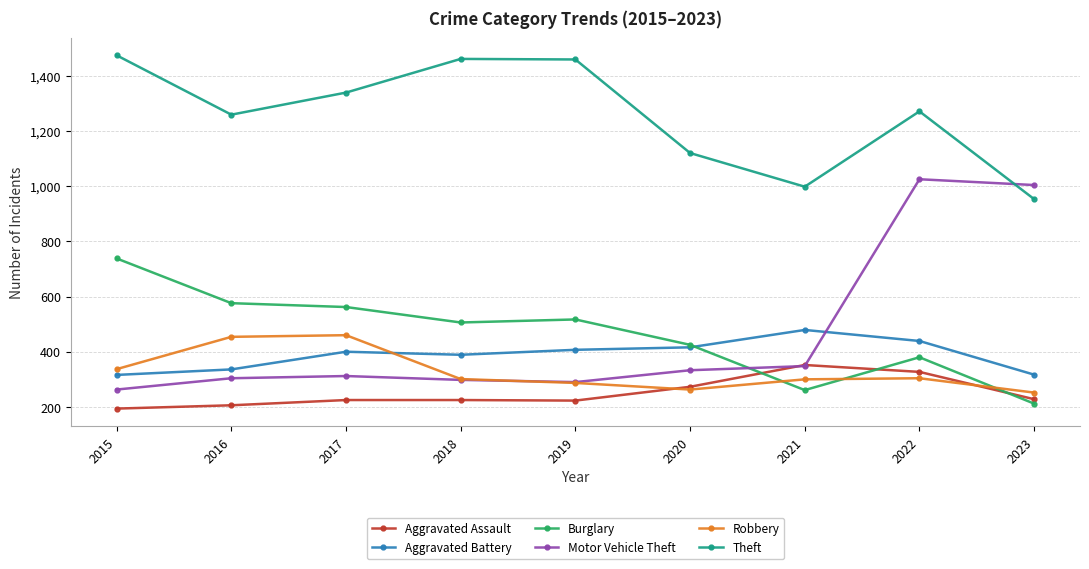

What is the value of the Robbery point at the 5th from the left?

287